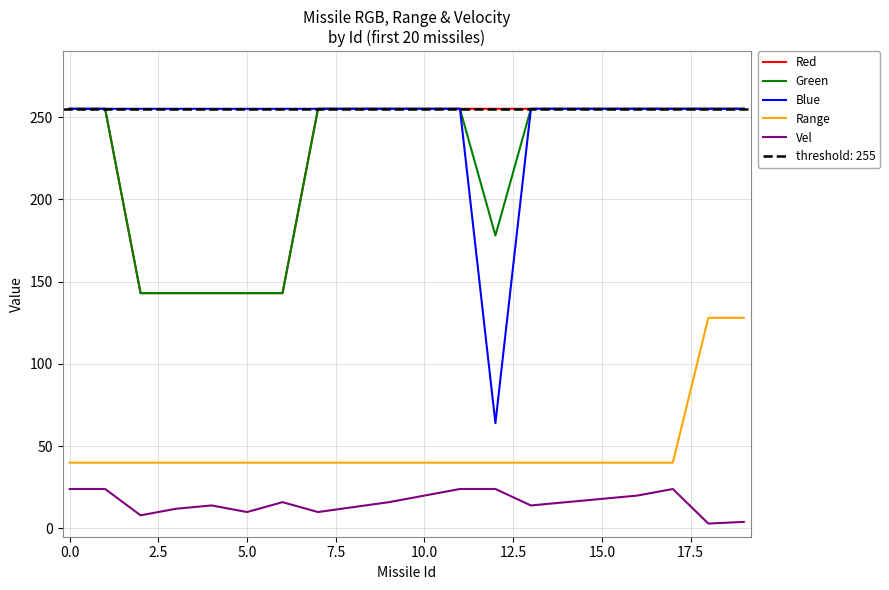

Is it true that Blue equals 64 at 12?

True